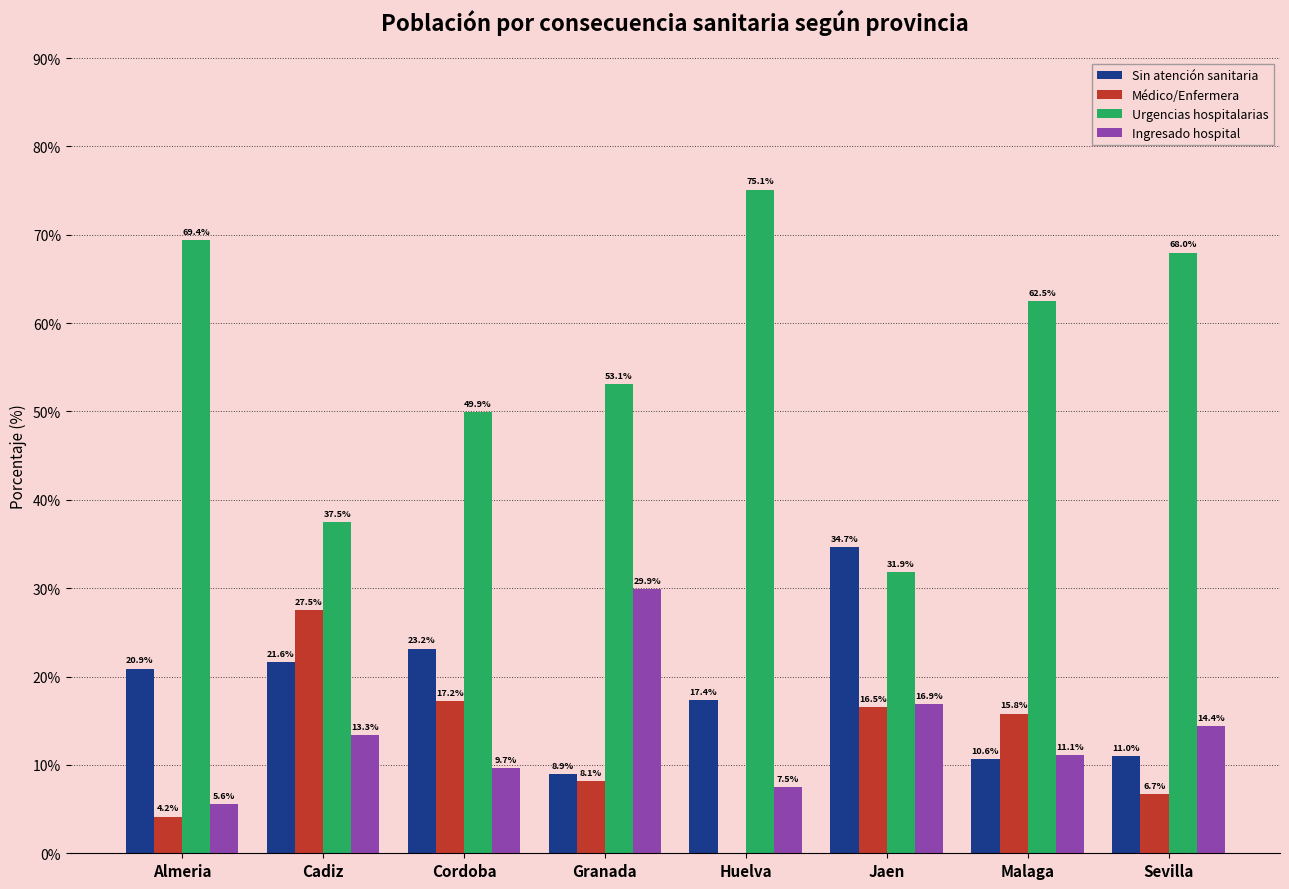

Reading right to left, transcribe all the data shown in this chart.

Sin atención sanitaria: Sevilla=11.0	Malaga=10.6	Jaen=34.7	Huelva=17.4	Granada=8.9	Cordoba=23.2	Cadiz=21.6	Almeria=20.9
Médico/Enfermera: Sevilla=6.7	Malaga=15.8	Jaen=16.5	Huelva=0.0	Granada=8.1	Cordoba=17.2	Cadiz=27.5	Almeria=4.2
Urgencias hospitalarias: Sevilla=68.0	Malaga=62.5	Jaen=31.9	Huelva=75.1	Granada=53.1	Cordoba=49.9	Cadiz=37.5	Almeria=69.4
Ingresado hospital: Sevilla=14.4	Malaga=11.1	Jaen=16.9	Huelva=7.5	Granada=29.9	Cordoba=9.7	Cadiz=13.3	Almeria=5.6